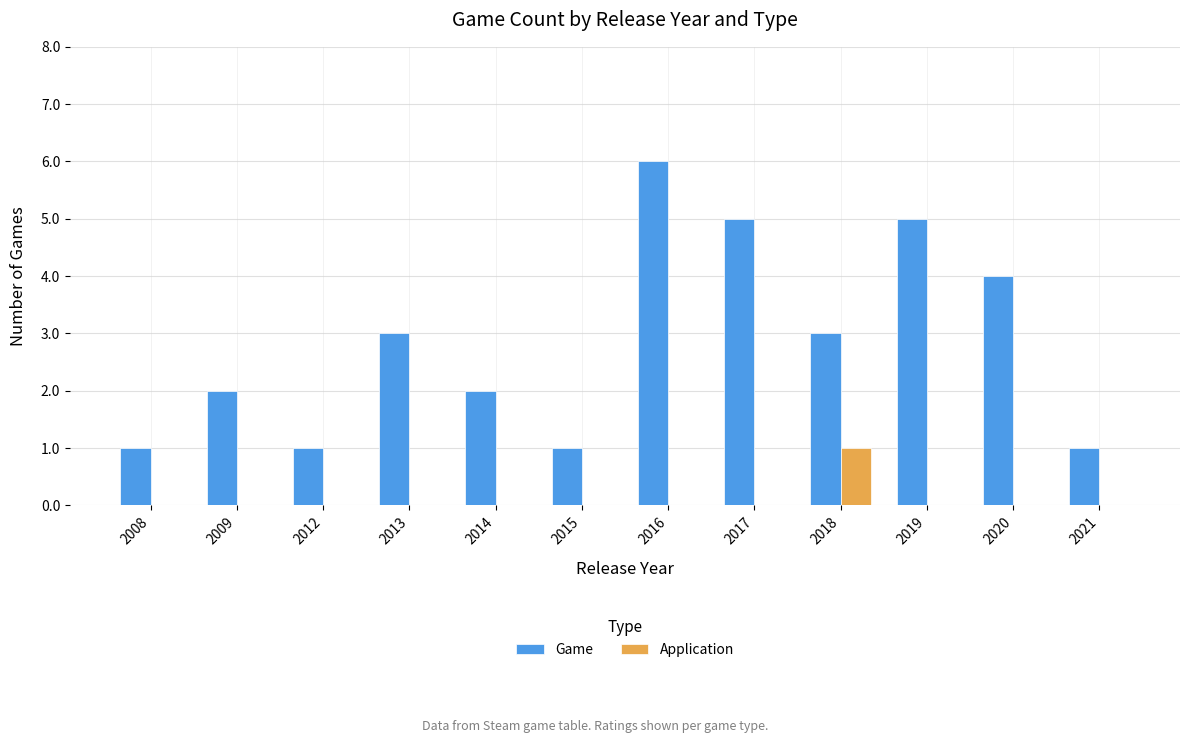

Is it true that Game equals 0 at 2015?

False